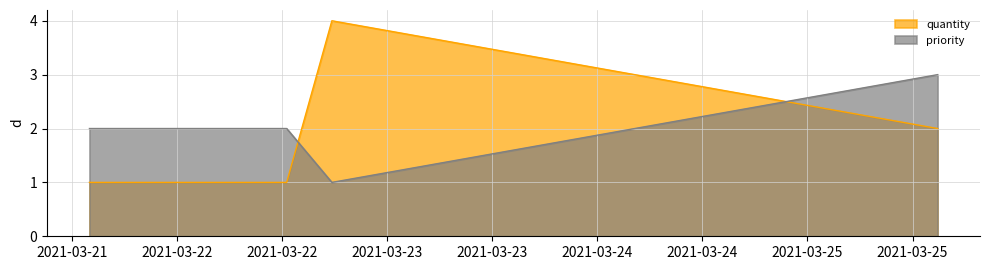

What are all the series names shown in the legend?

quantity, priority